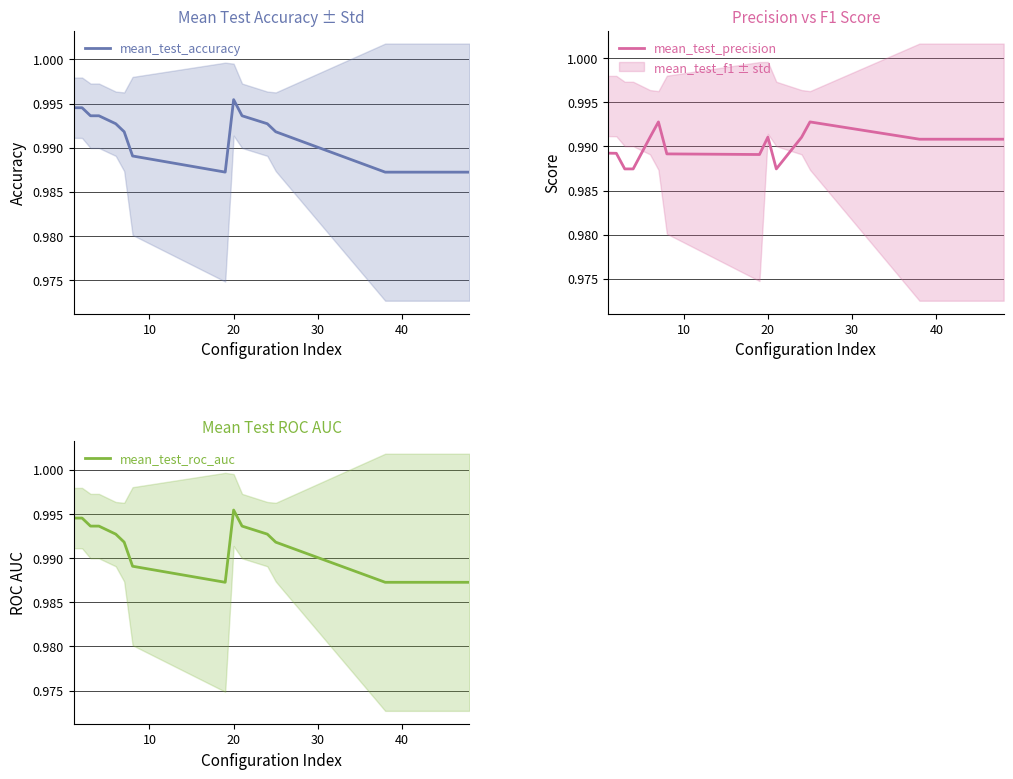

The value of mean_test_accuracy at 6 is 1.6. True or false?

False